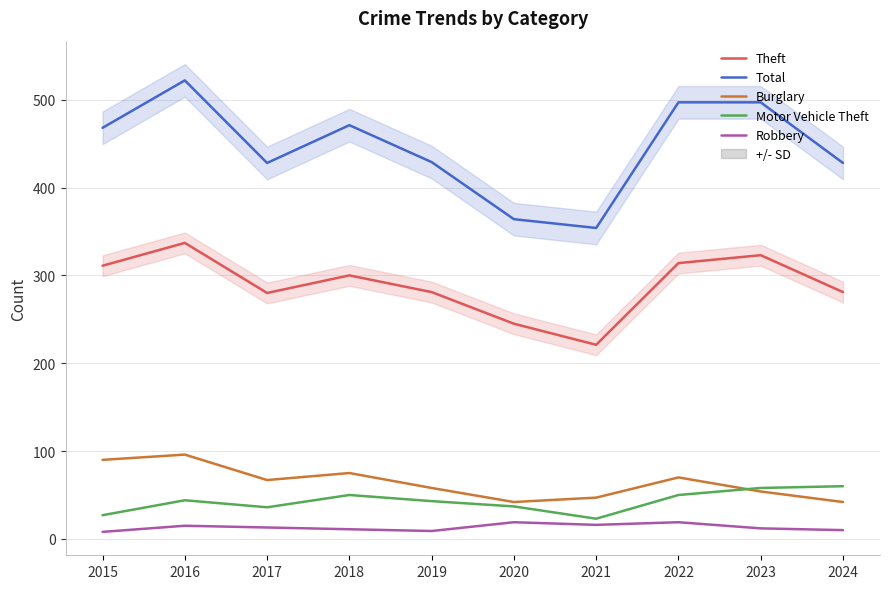

What is the value of the Motor Vehicle Theft point at the 10th from the left?

60